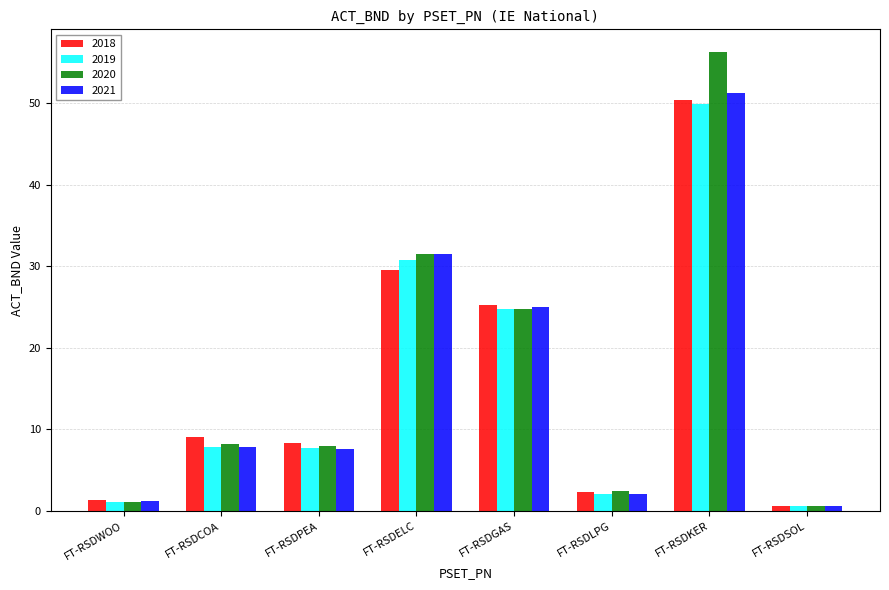

Which category has the highest value in the 2021 series?

FT-RSDKER